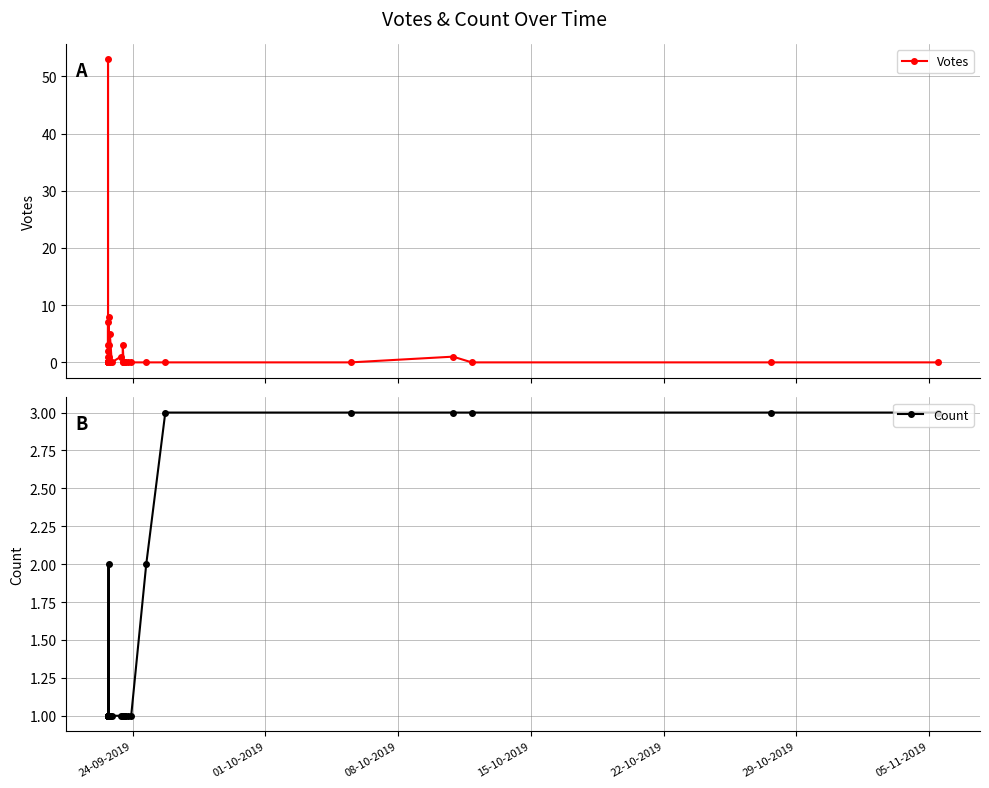

In Count, how many points are higher than both neighbors (excluding endpoints)?

1